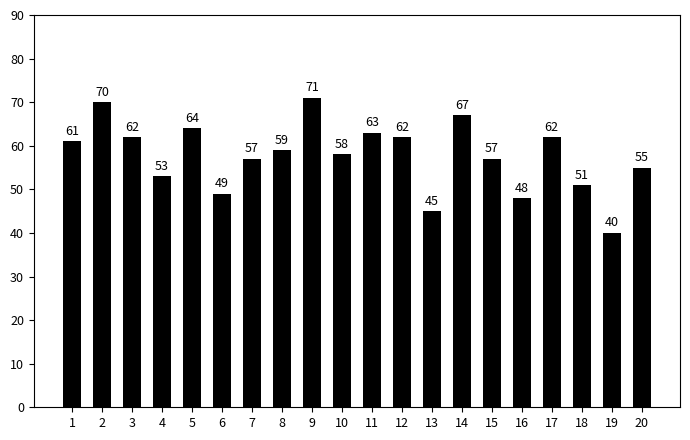

What is the ratio of the value at 20 to the value at 12?

0.9